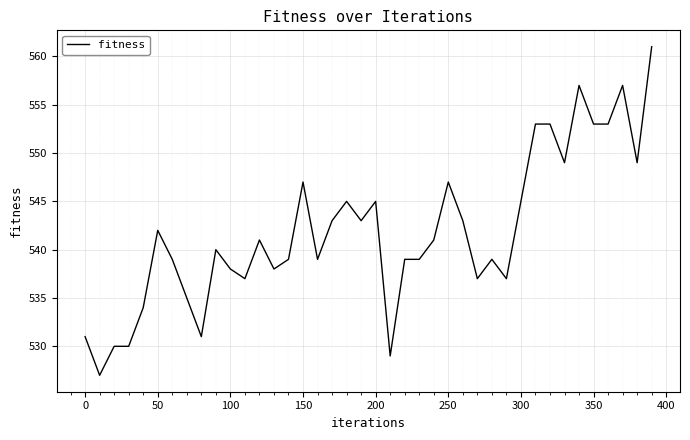

What is the difference between the maximum and minimum values?

34